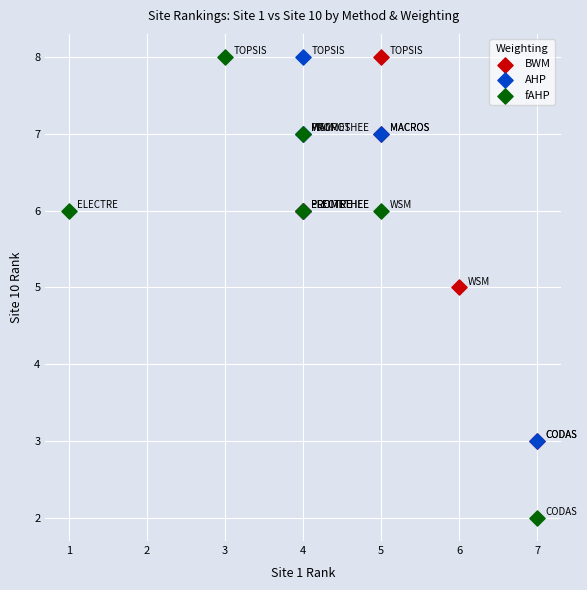

Which series contains the lowest Y value?

fAHP